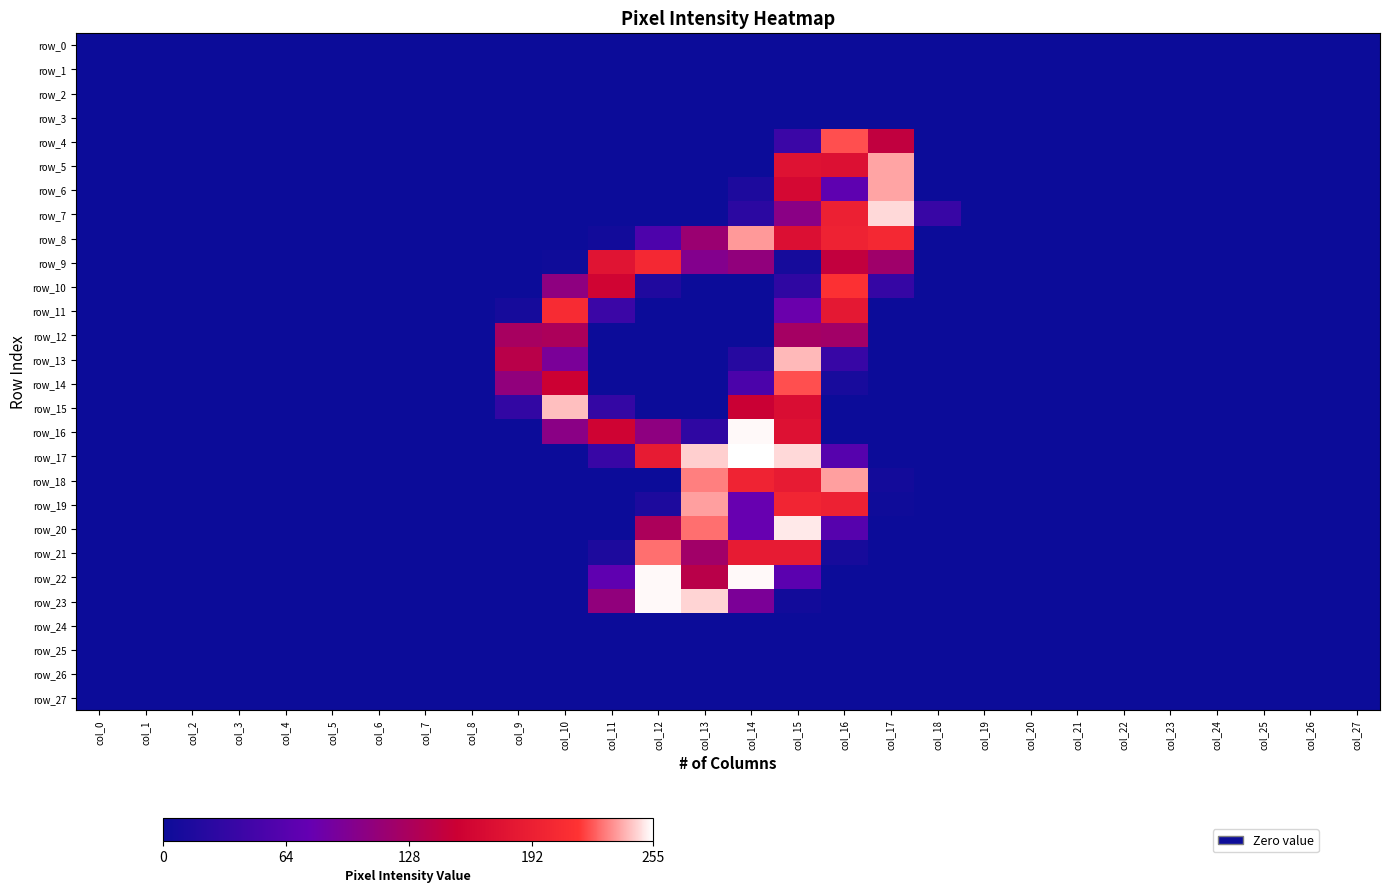

How many data points does each series have?

28